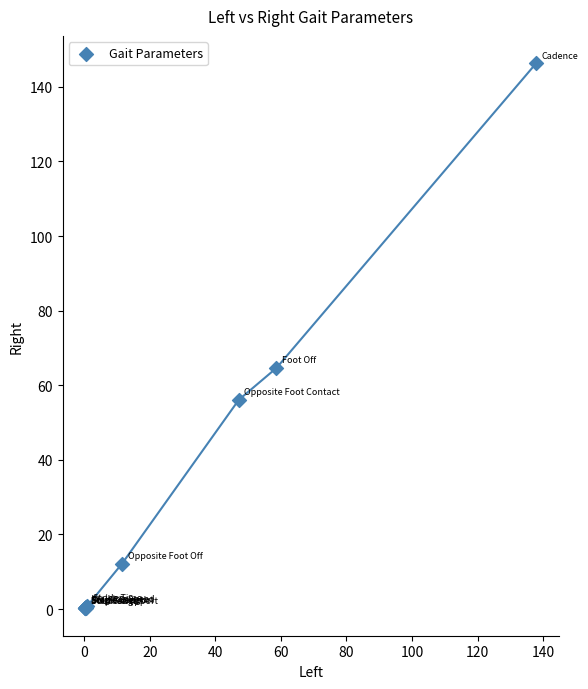

What Y value in the scatter plot is closest to 73?

64.6